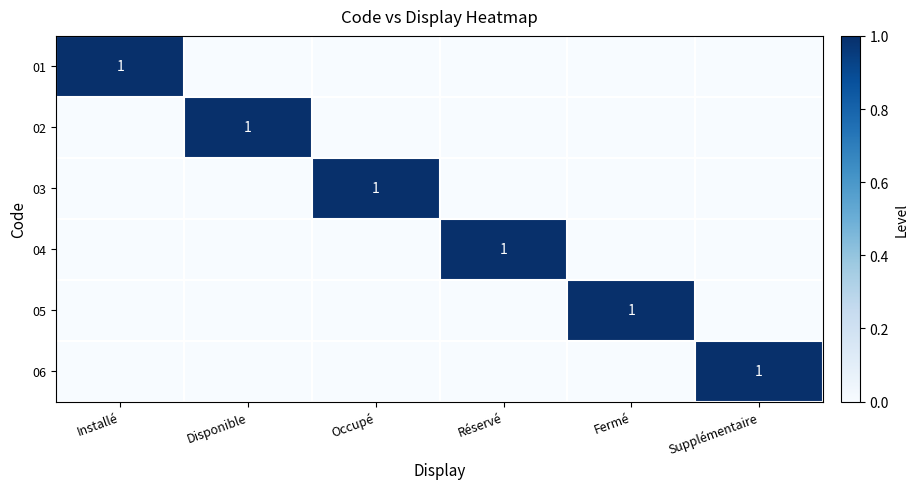

What is the total value across all series at Occupé?

1